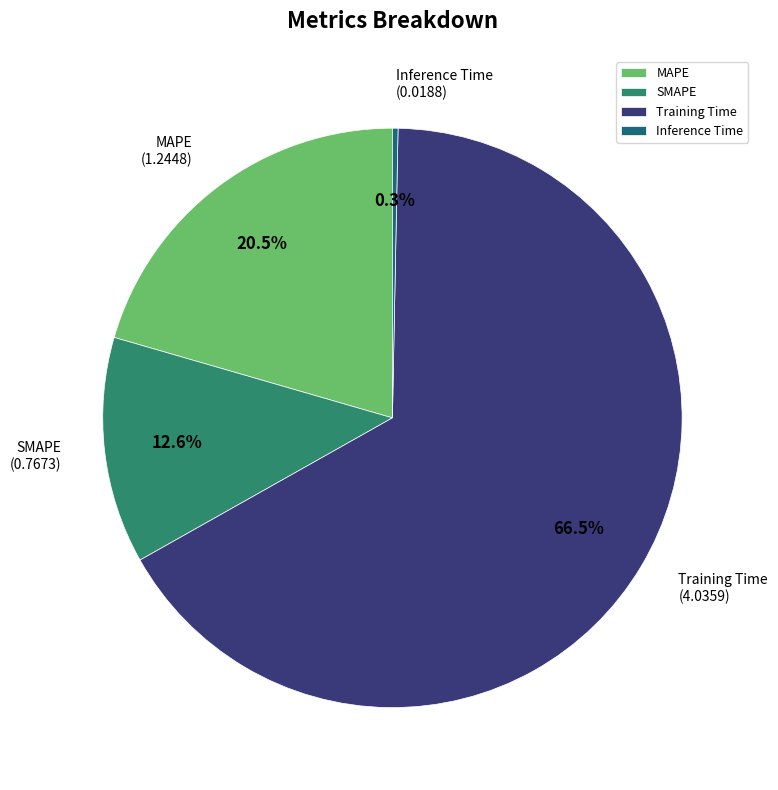

Rank the categories by value from highest to lowest.

Training Time, MAPE, SMAPE, Inference Time